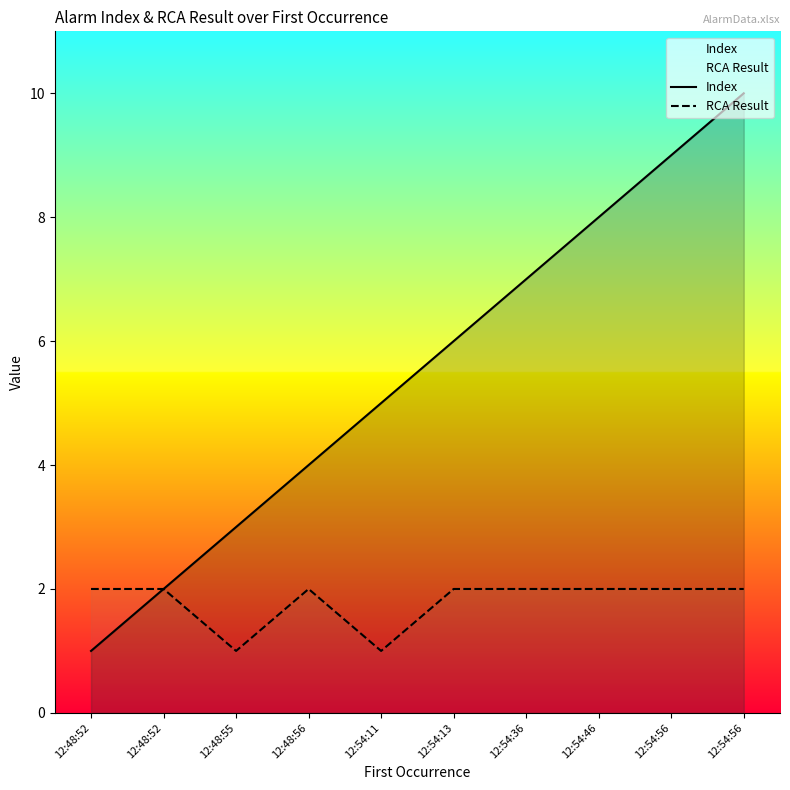

What is the difference between the second highest and minimum values in the RCA Result series?

1